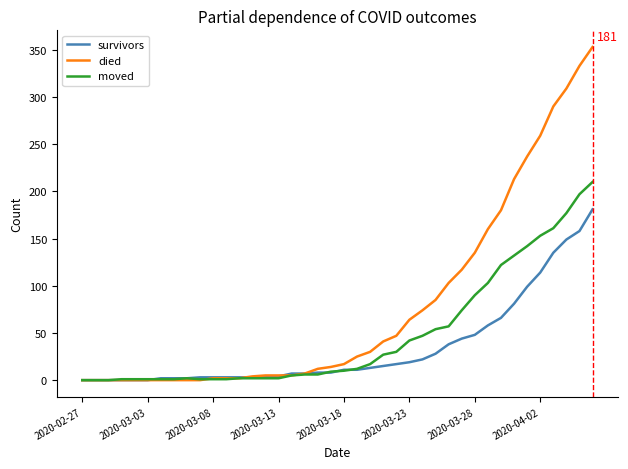

What is the average value of the survivors series?

34